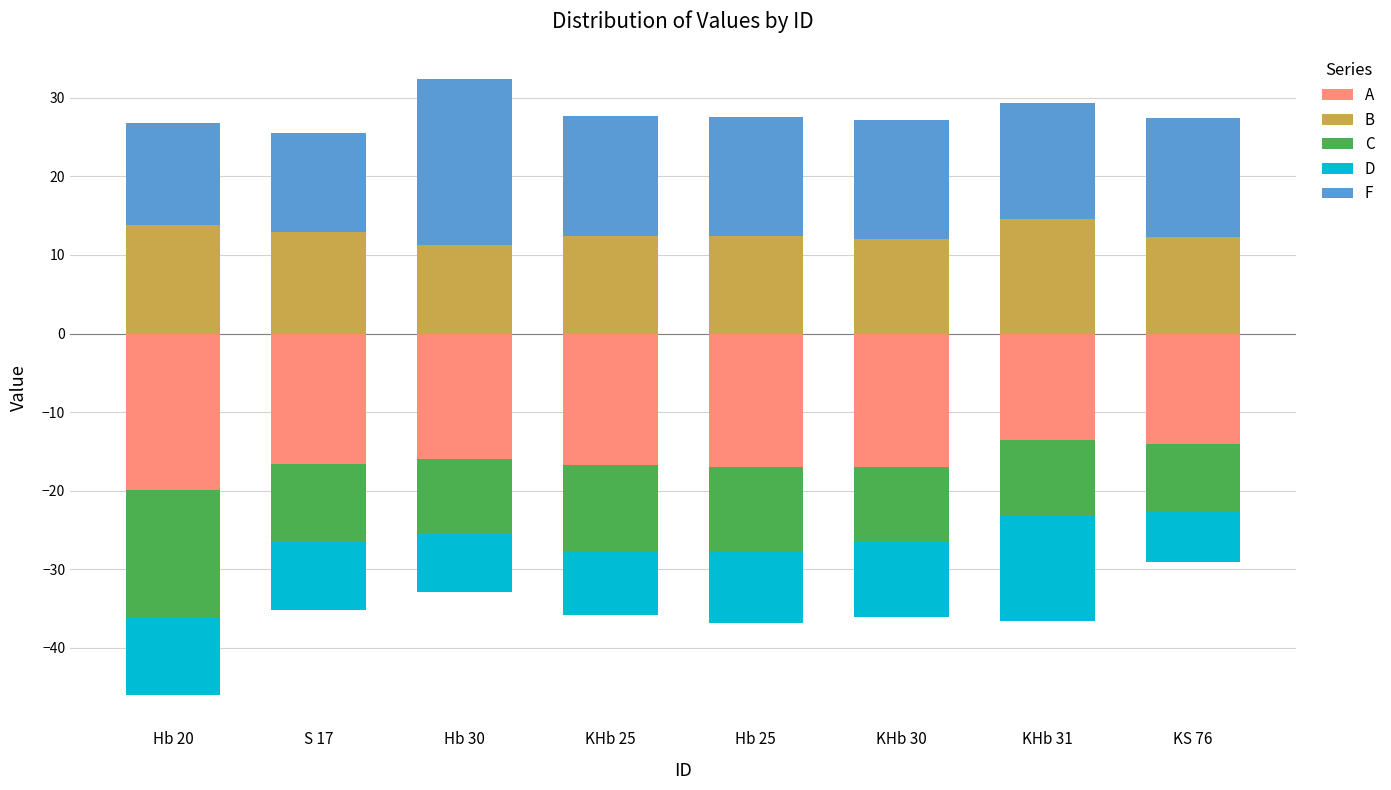

The value of D at KS 76 is -6.3. True or false?

True